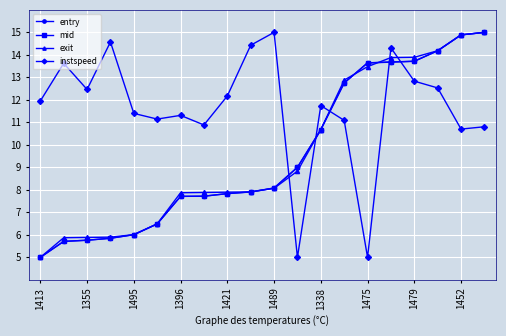

Which series has the largest total across all categories?

instspeed